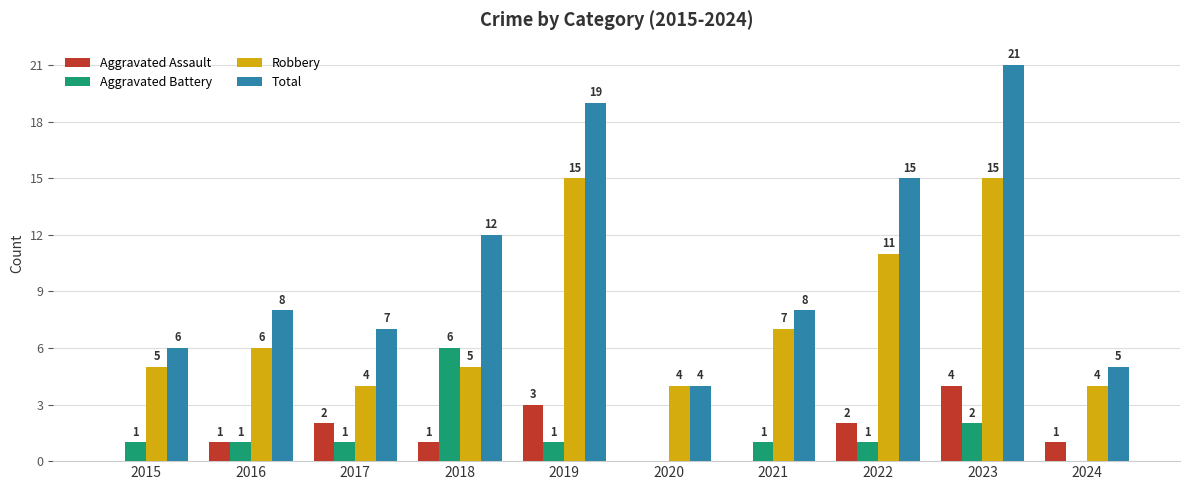

Reading left to right, list all the values displayed in this chart.

Aggravated Assault: 2015=0	2016=1	2017=2	2018=1	2019=3	2020=0	2021=0	2022=2	2023=4	2024=1
Aggravated Battery: 2015=1	2016=1	2017=1	2018=6	2019=1	2020=0	2021=1	2022=1	2023=2	2024=0
Robbery: 2015=5	2016=6	2017=4	2018=5	2019=15	2020=4	2021=7	2022=11	2023=15	2024=4
Total: 2015=6	2016=8	2017=7	2018=12	2019=19	2020=4	2021=8	2022=15	2023=21	2024=5